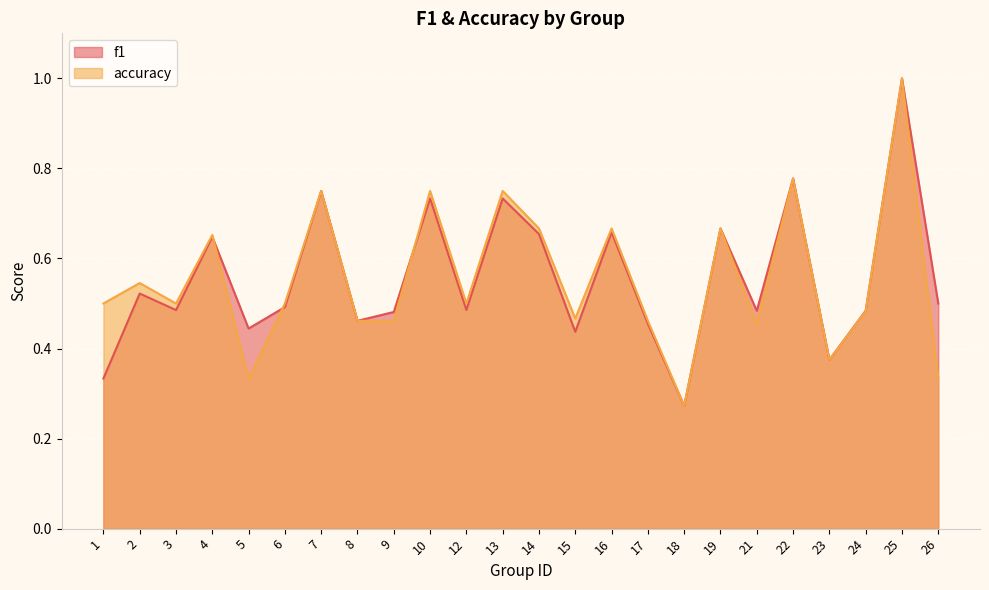

The accuracy series shows 0.5 at 21. True or false?

True